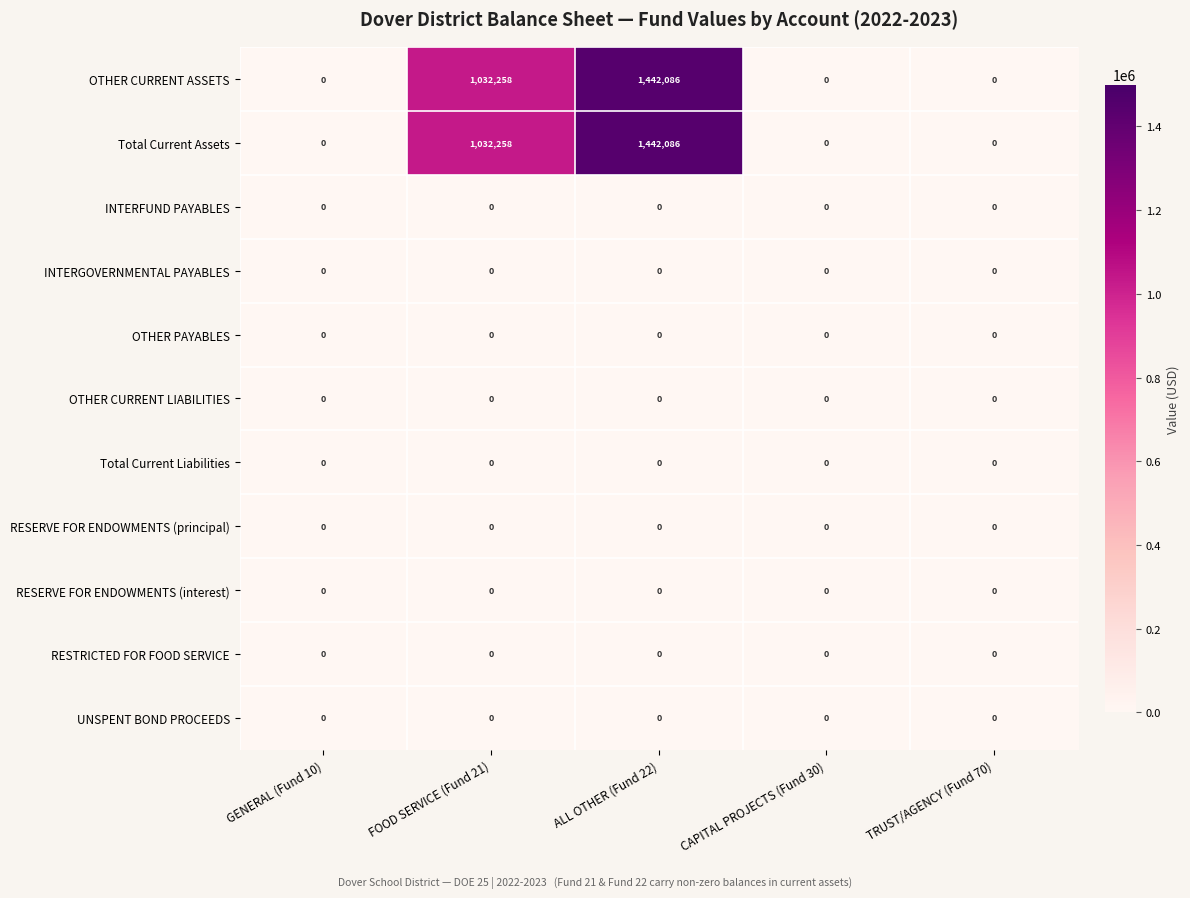

At which category is the sum across all series the highest?

ALL OTHER (Fund 22)